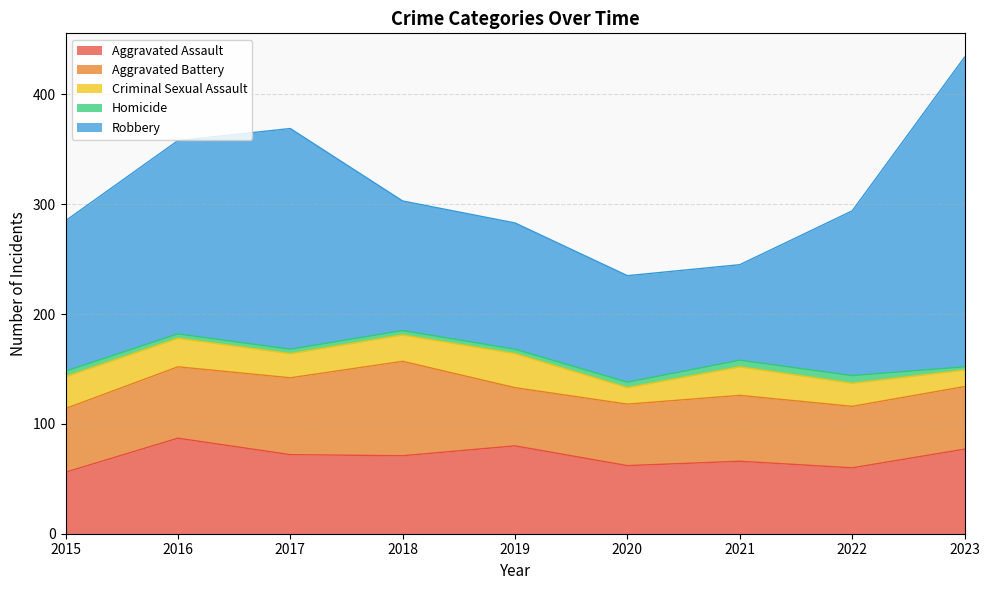

True or false: Robbery and Homicide intersect in this chart.

False